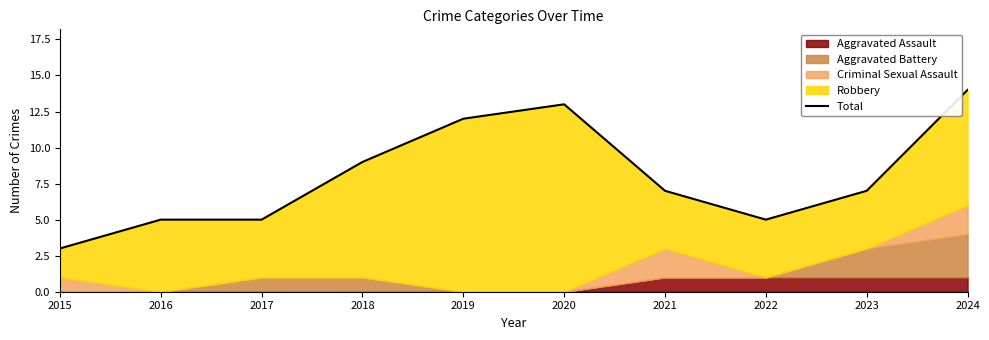

Reading left to right, list all the values displayed in this chart.

3	5	5	9	12	13	7	5	7	14